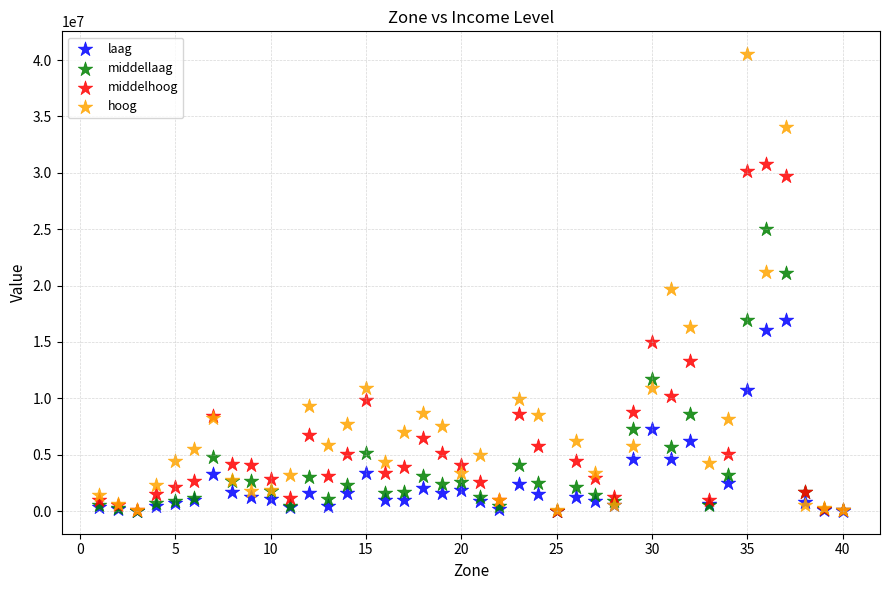

Which series reaches the maximum Y coordinate?

hoog